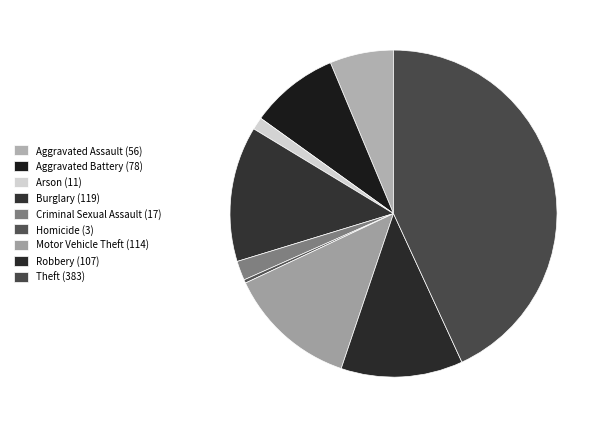

To the nearest percent, what is the difference between the largest and smallest slice percentages?

43%